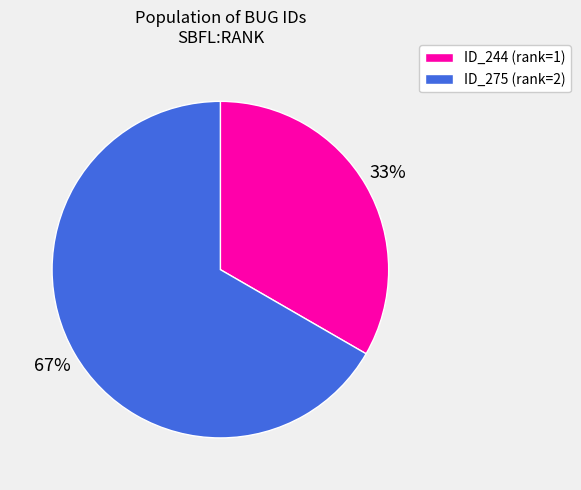

Is there any slice that represents more than half of the pie?

Yes